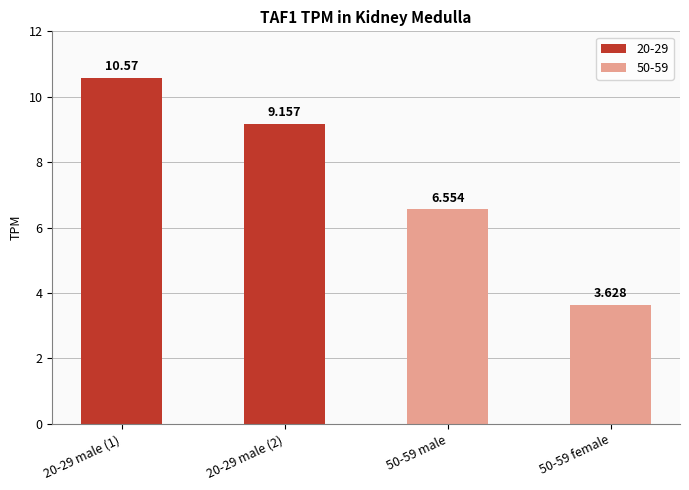

Are the bars horizontal?

No